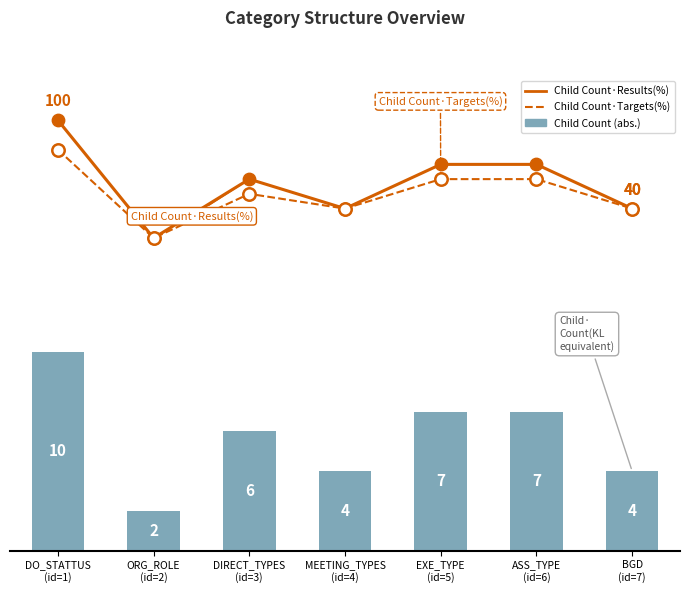

At which category is the sum across all series the highest?

DO_STATTUS
(id=1)